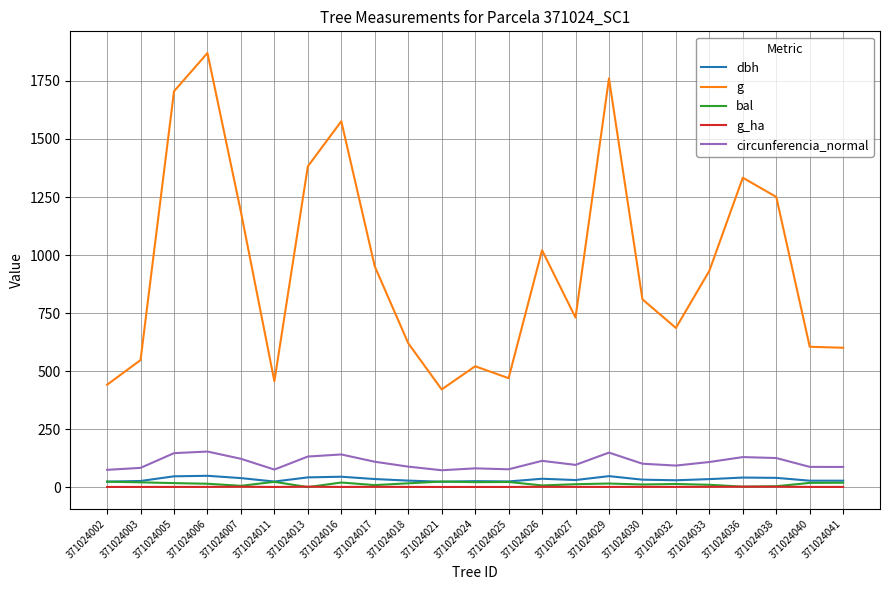

True or false: g and circunferencia_normal intersect in this chart.

False